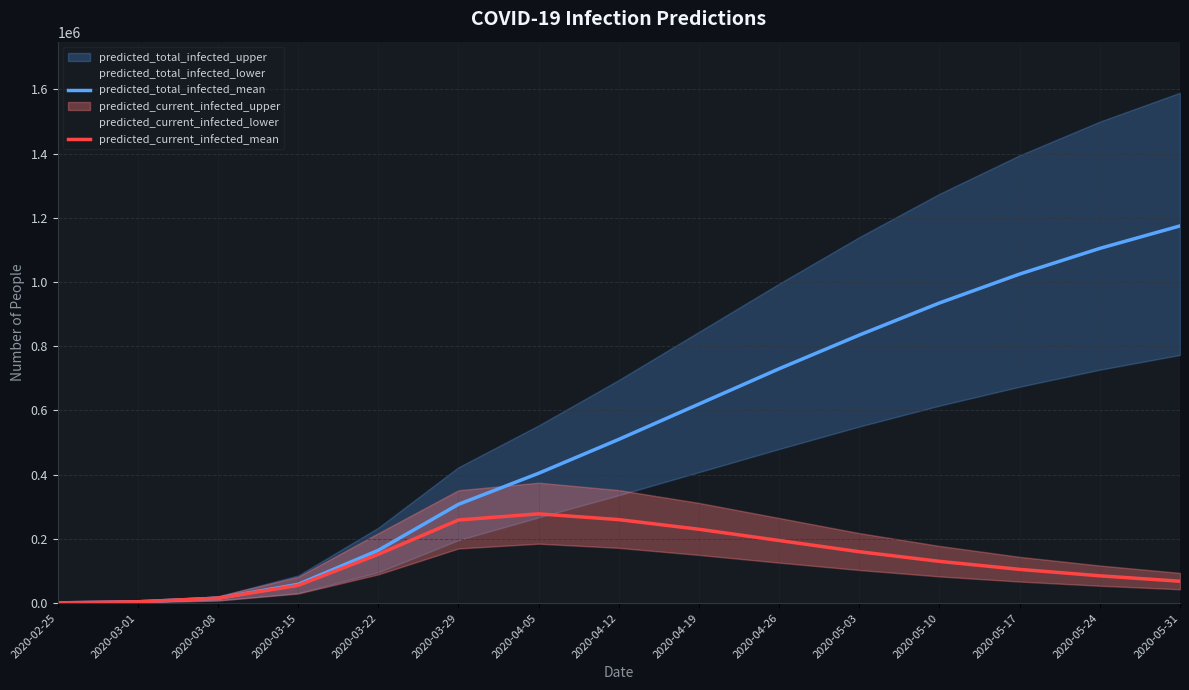

At which category is the sum across all series the highest?

2020-05-31